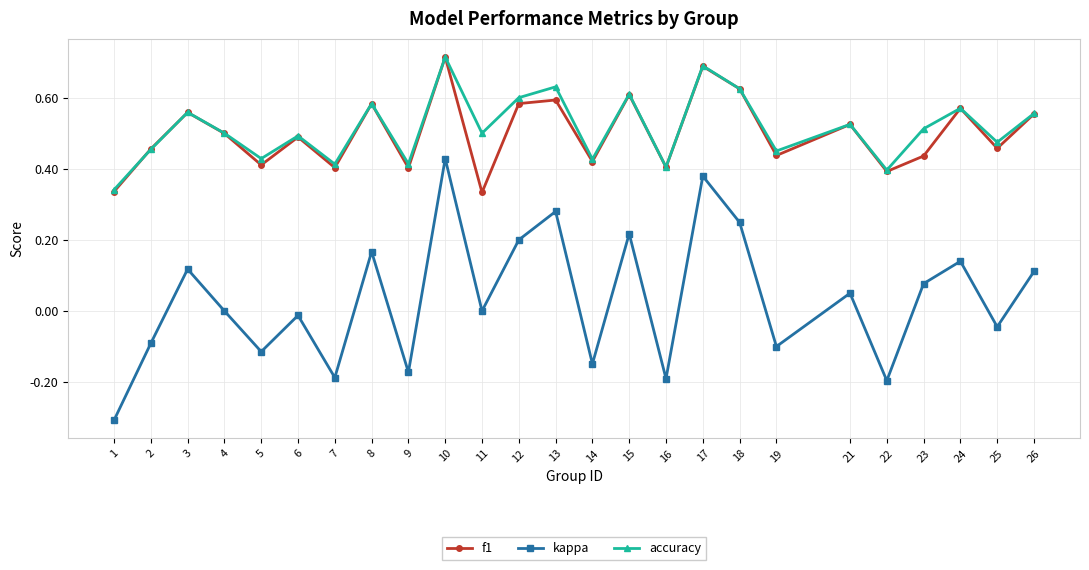

Is the value of f1 at 22 greater than the value of accuracy at 11?

No